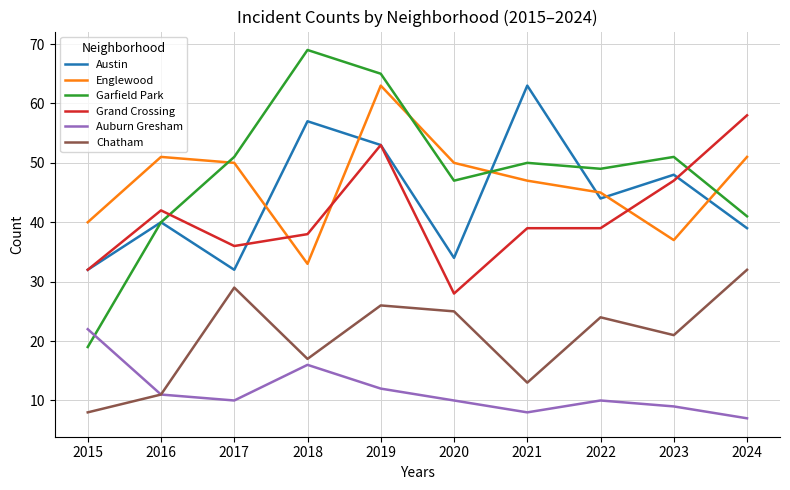

Does the chart display data point markers on the line(s)?

No